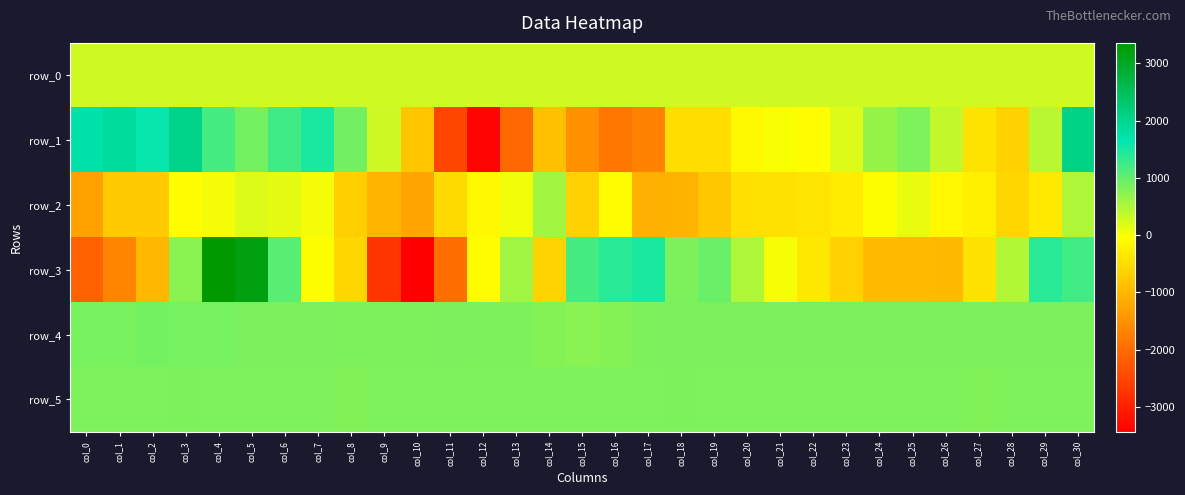

The value of row_1 at col_5 is 887.0. True or false?

True